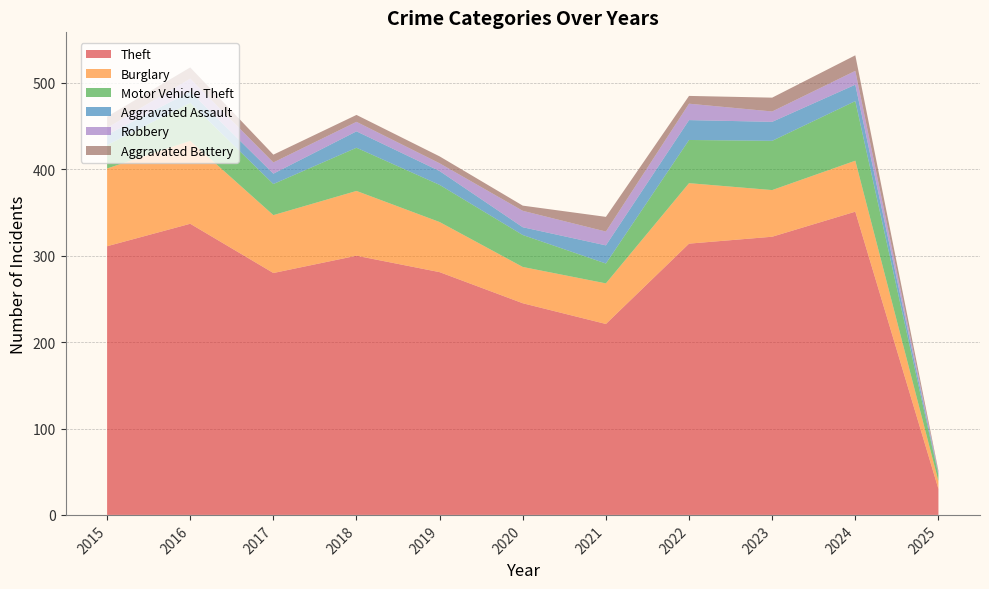

Reading left to right, what are all the values shown in this chart?

Theft: 311	337	280	300	281	245	221	314	322	351	30
Burglary: 90	96	67	75	58	42	47	70	54	59	9
Motor Vehicle Theft: 27	44	36	50	43	37	23	50	57	69	7
Aggravated Assault: 12	13	12	19	16	9	21	23	22	19	2
Robbery: 8	15	13	11	9	19	16	19	12	16	1
Aggravated Battery: 13	13	9	8	8	6	17	9	16	18	2